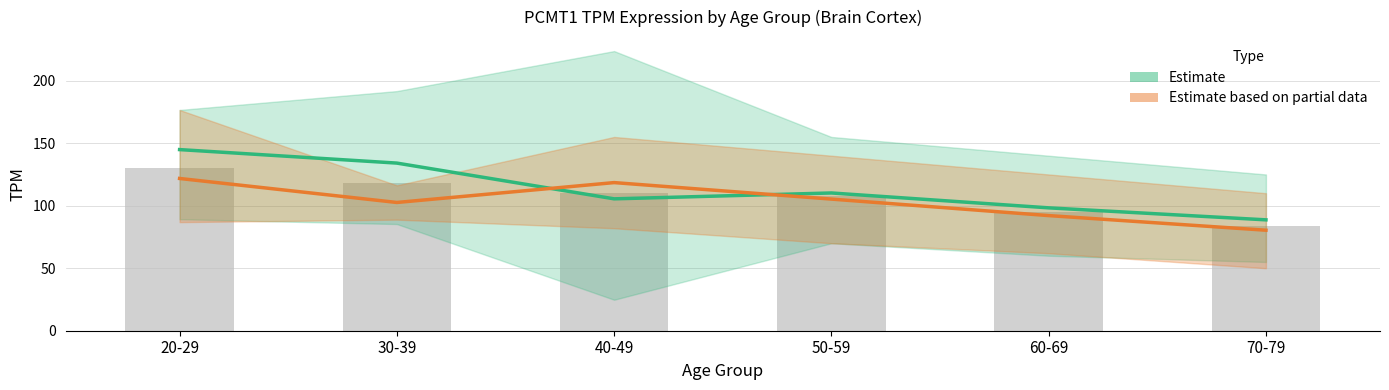

What position from the right is 60-69?

2